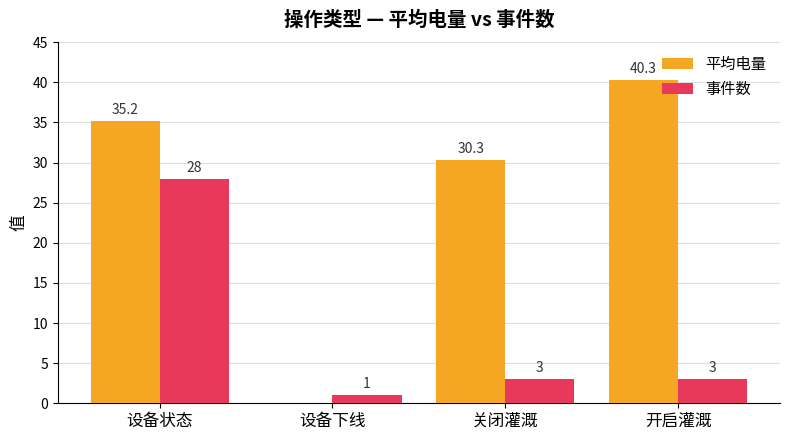

What is the total value across all series at 关闭灌溉?

33.3